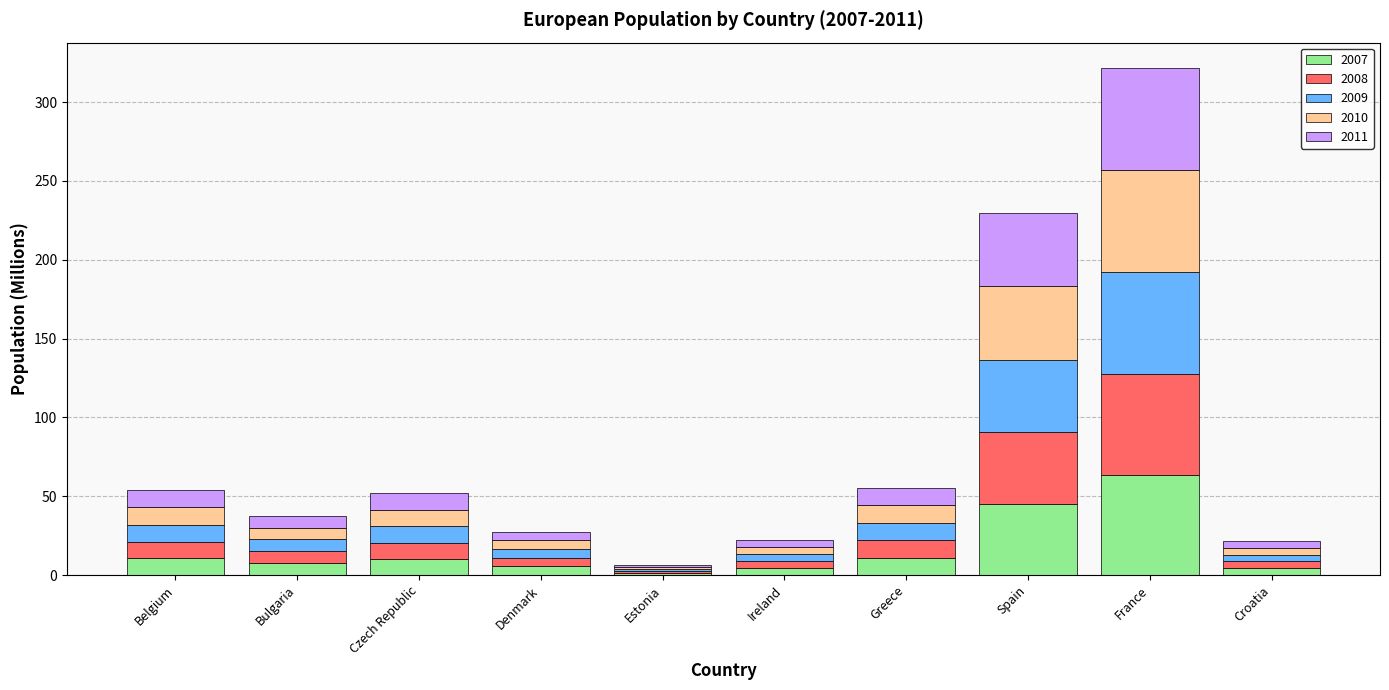

What is the difference between the second highest and minimum values in the 2007 series?

43.4